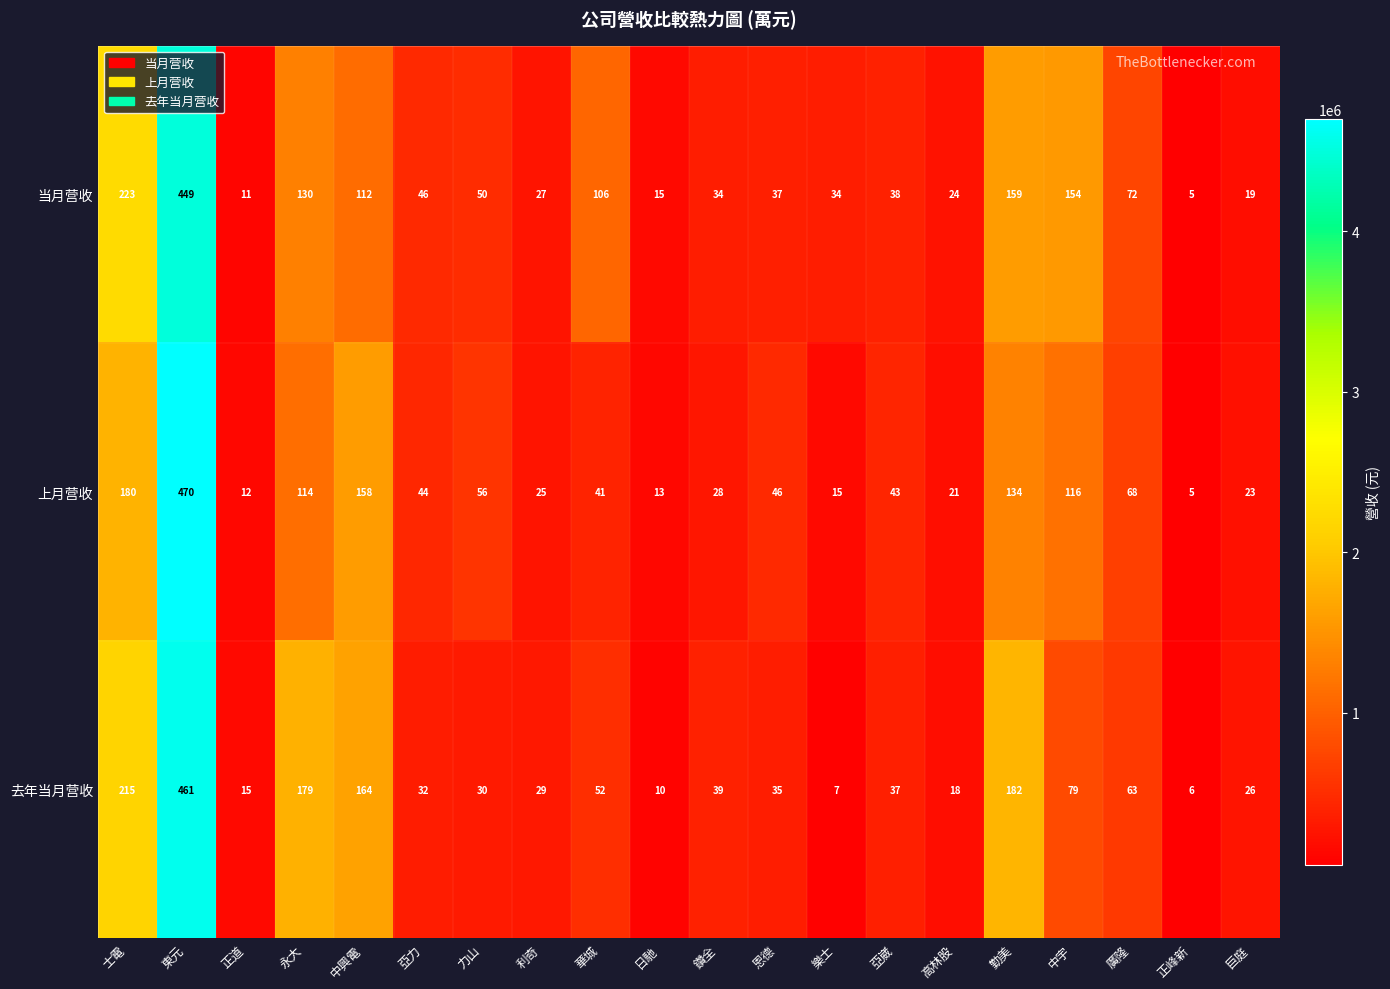

Count the number of data series in this chart.

3